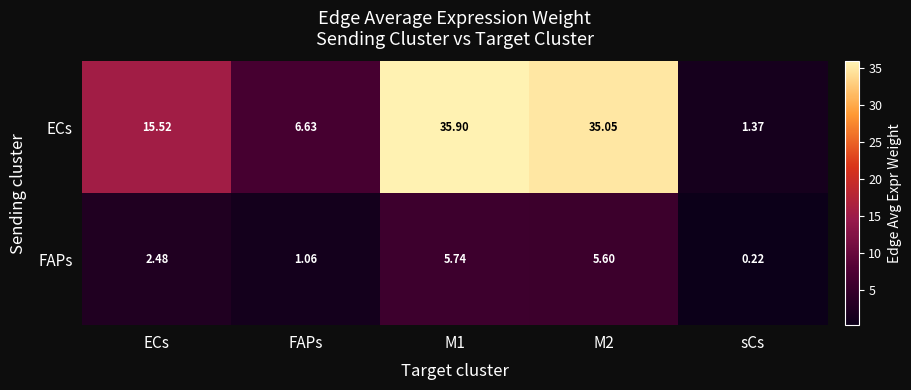

Where is FAPs nearest to the value 2?

ECs